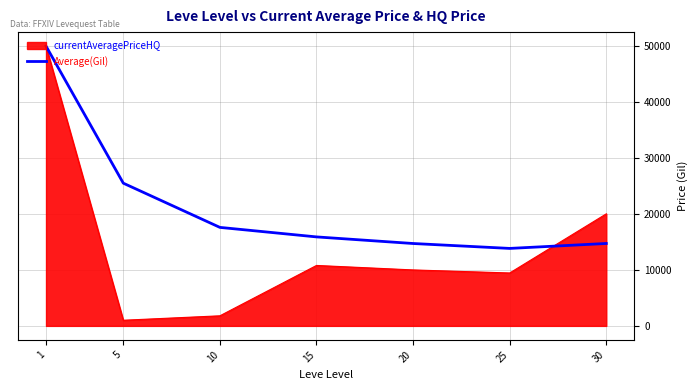

Which series has the widest spread of values?

currentAveragePriceHQ